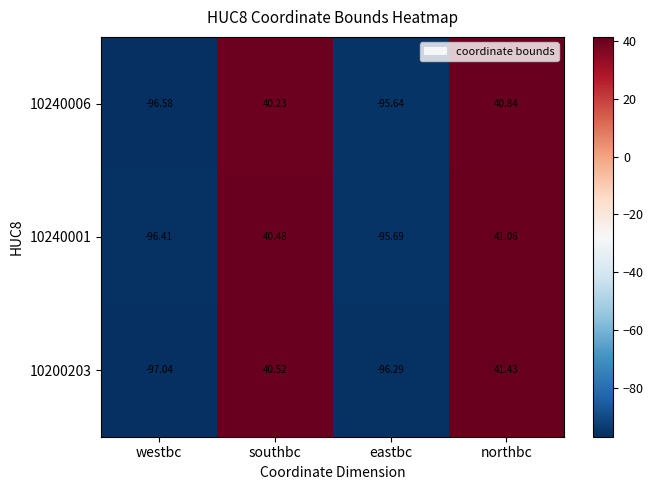

Which series has the largest total across all categories?

10240001